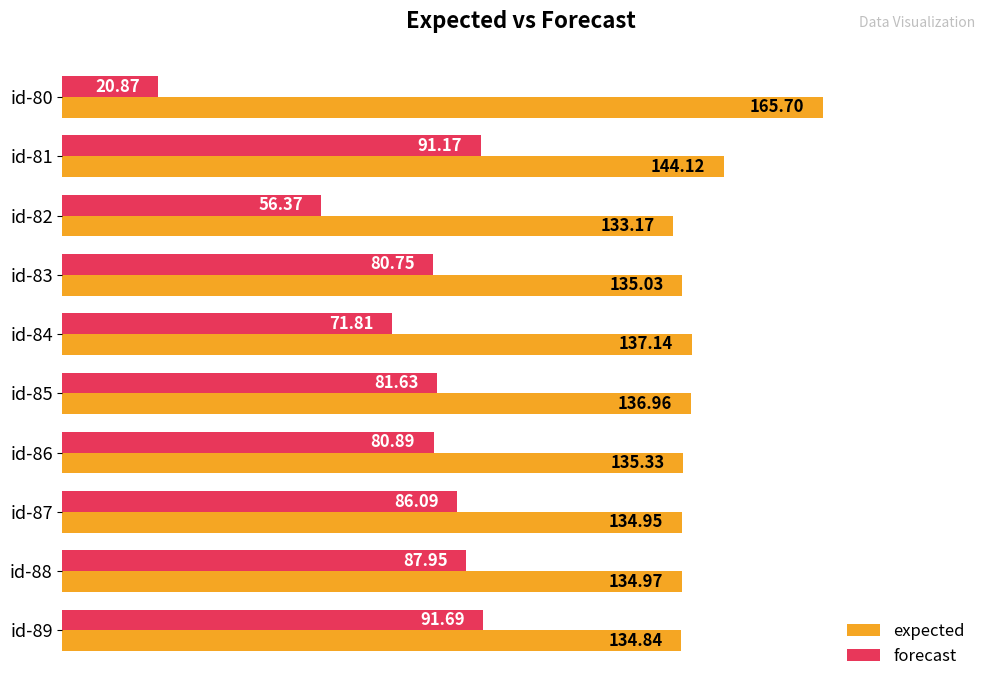

What is the greatest value displayed?

165.7